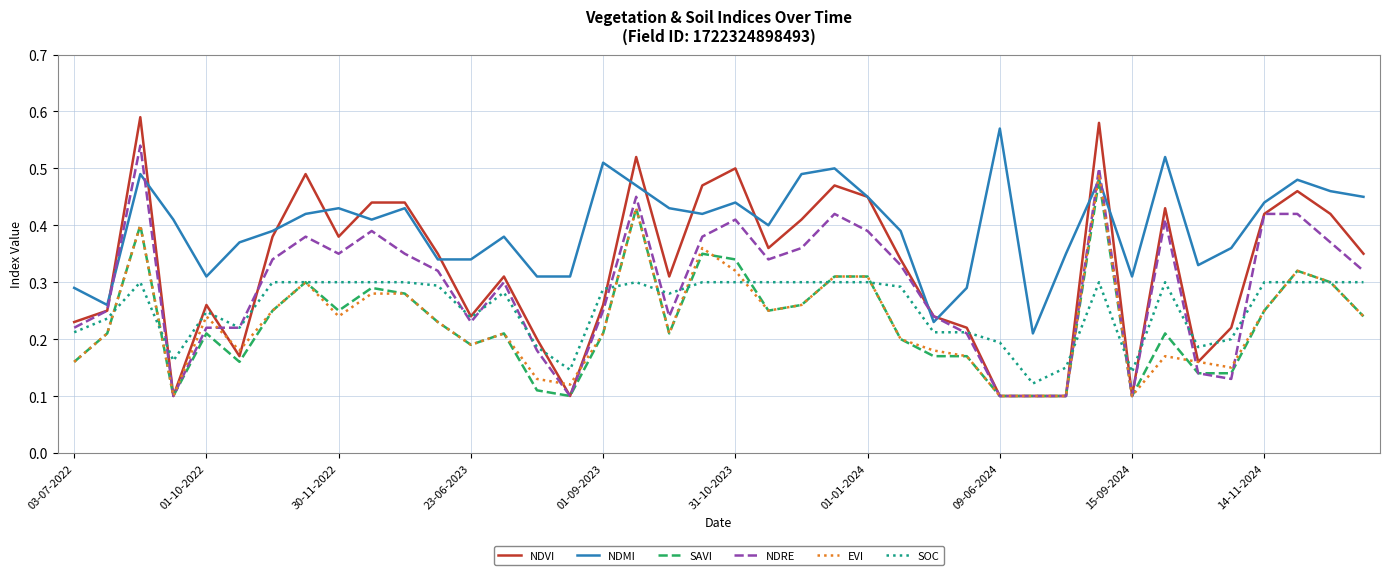

What are all the series names shown in the legend?

NDVI, NDMI, SAVI, NDRE, EVI, SOC